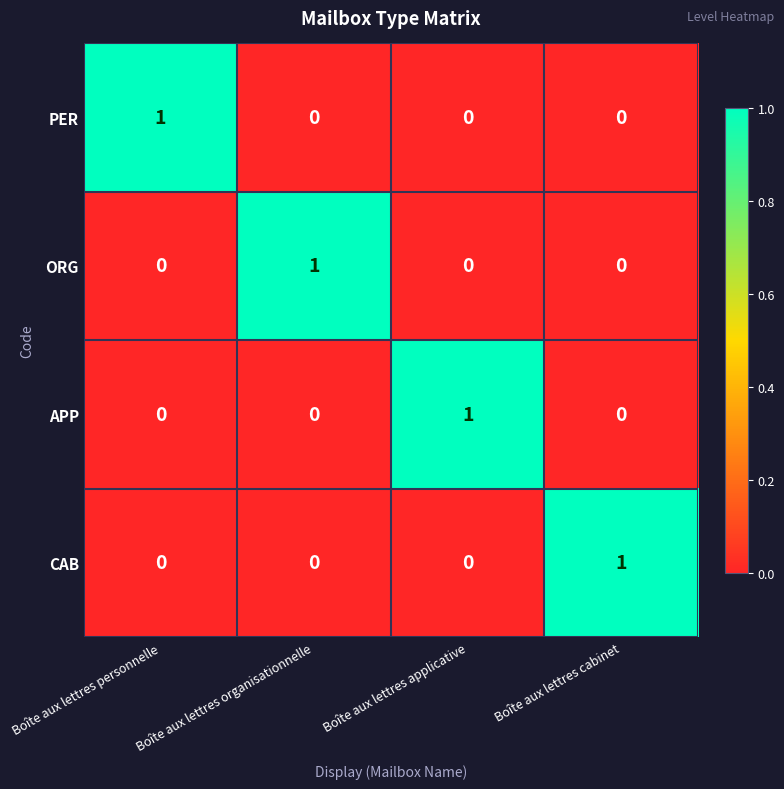

What is the total value across all series at Boîte aux lettres applicative?

1